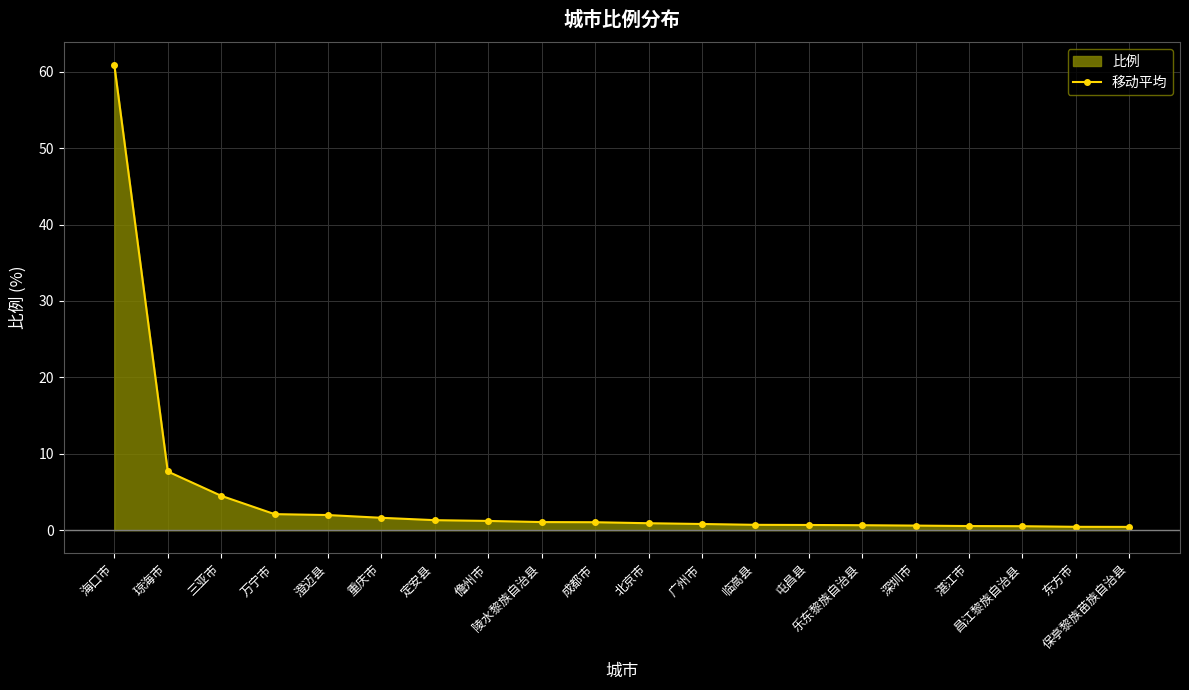

Reading left to right, what are all the values shown in this chart?

海口市=60.8	琼海市=7.7	三亚市=4.5	万宁市=2.1	澄迈县=2.0	重庆市=1.6	定安县=1.3	儋州市=1.2	陵水黎族自治县=1.1	成都市=1.0	北京市=0.9	广州市=0.8	临高县=0.7	屯昌县=0.7	乐东黎族自治县=0.7	深圳市=0.6	湛江市=0.5	昌江黎族自治县=0.5	东方市=0.4	保亭黎族苗族自治县=0.4